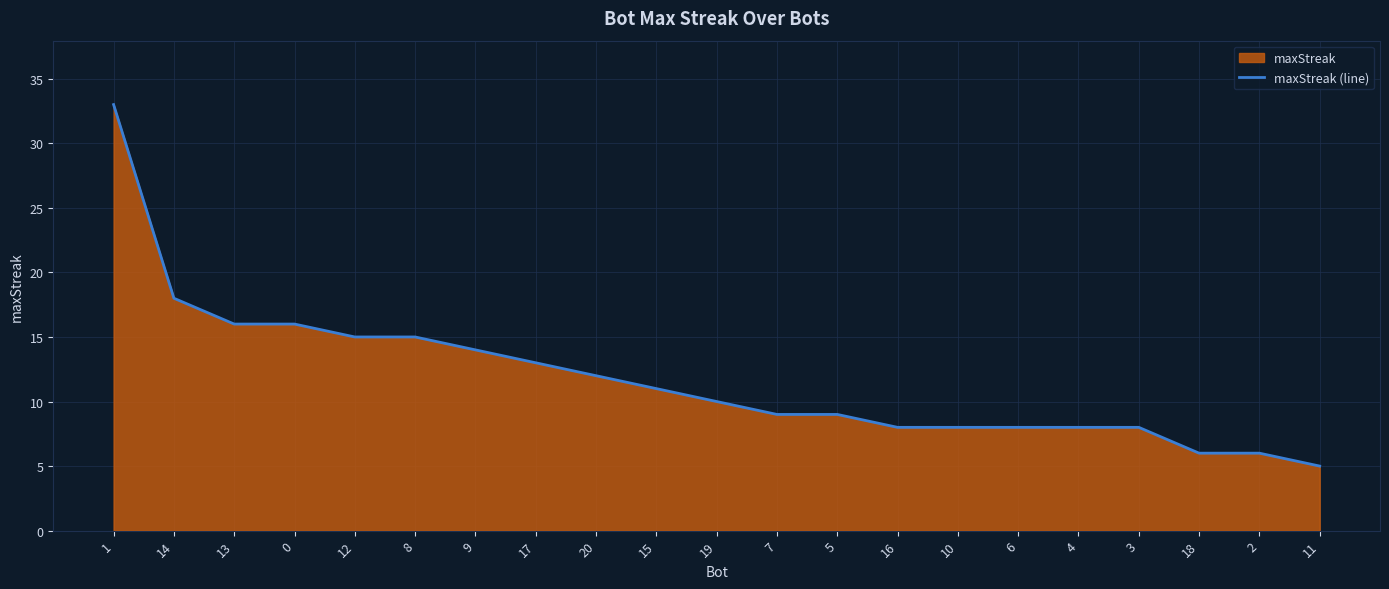

What is the difference between the second highest and minimum values?

13